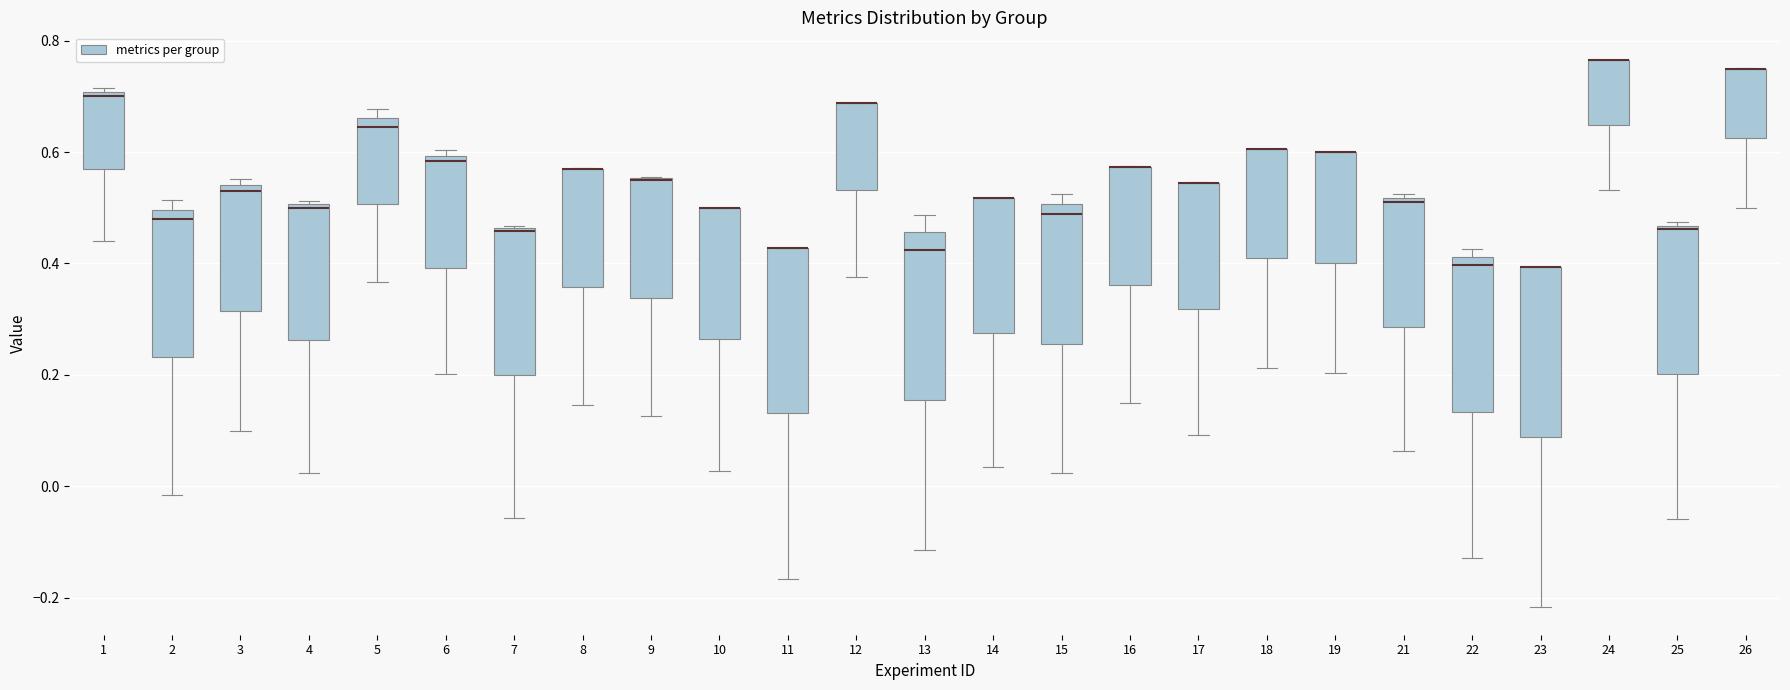

Where does the lower whisker of the box at x = 21 end on the y-axis? The values are not printed on the chart, so give them approximately, as read against the axis.

0.06